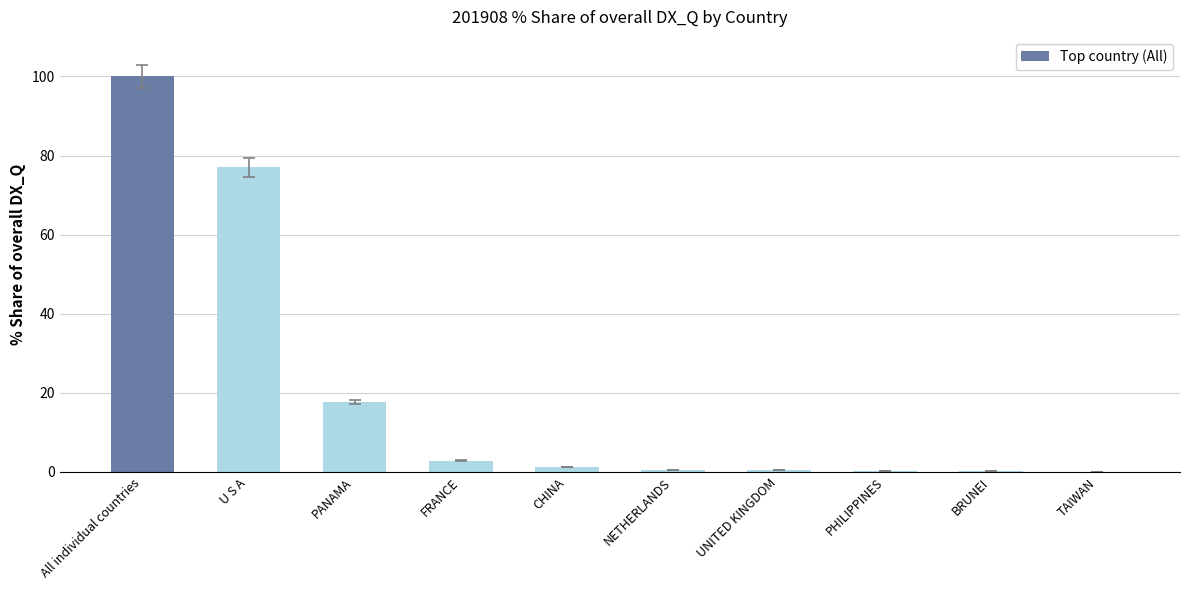

What is the change in value from NETHERLANDS to PHILIPPINES?

-0.4